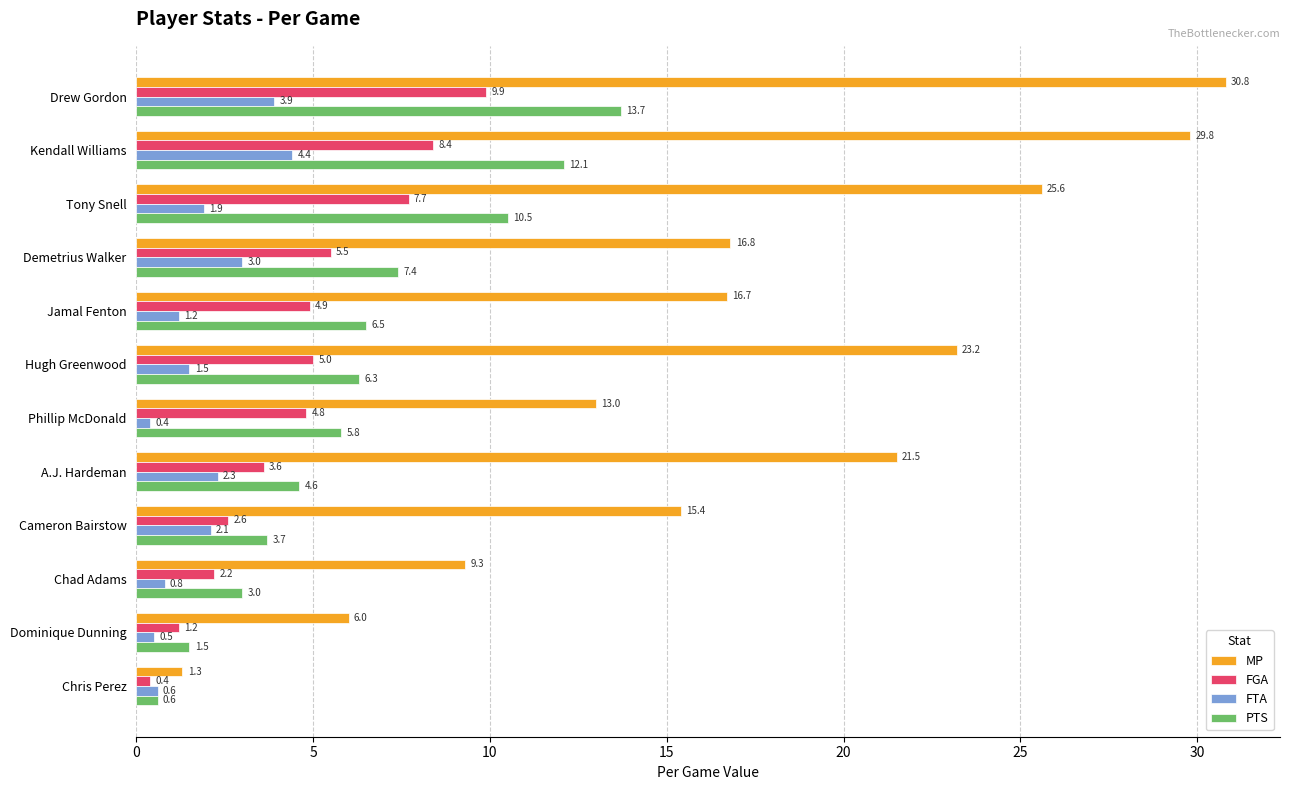

What is the greatest value displayed?

30.8